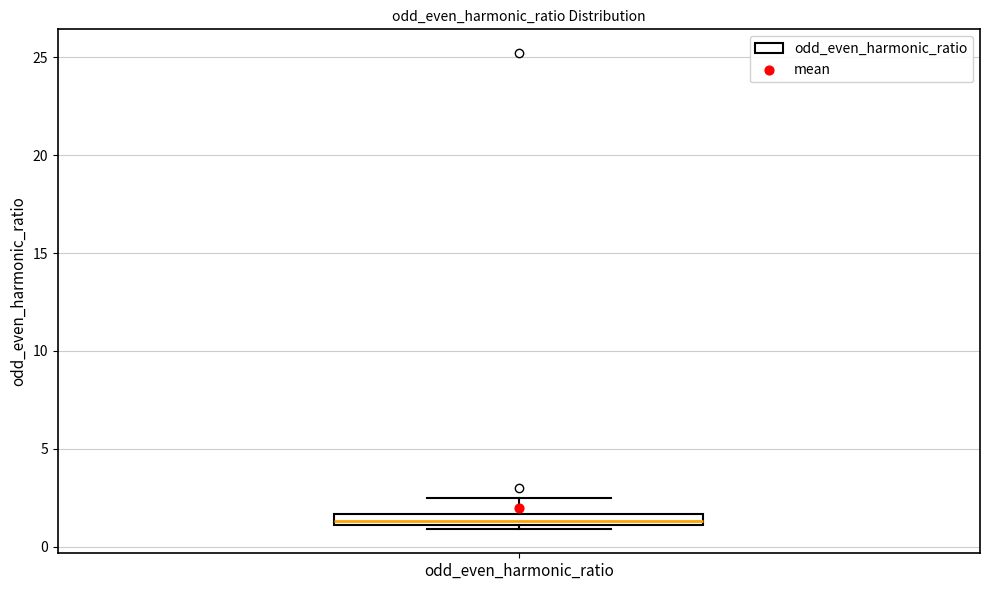

Where is the upper edge of the box for odd_even_harmonic_ratio on the y-axis? The values are not printed on the chart, so give them approximately, as read against the axis.

1.5